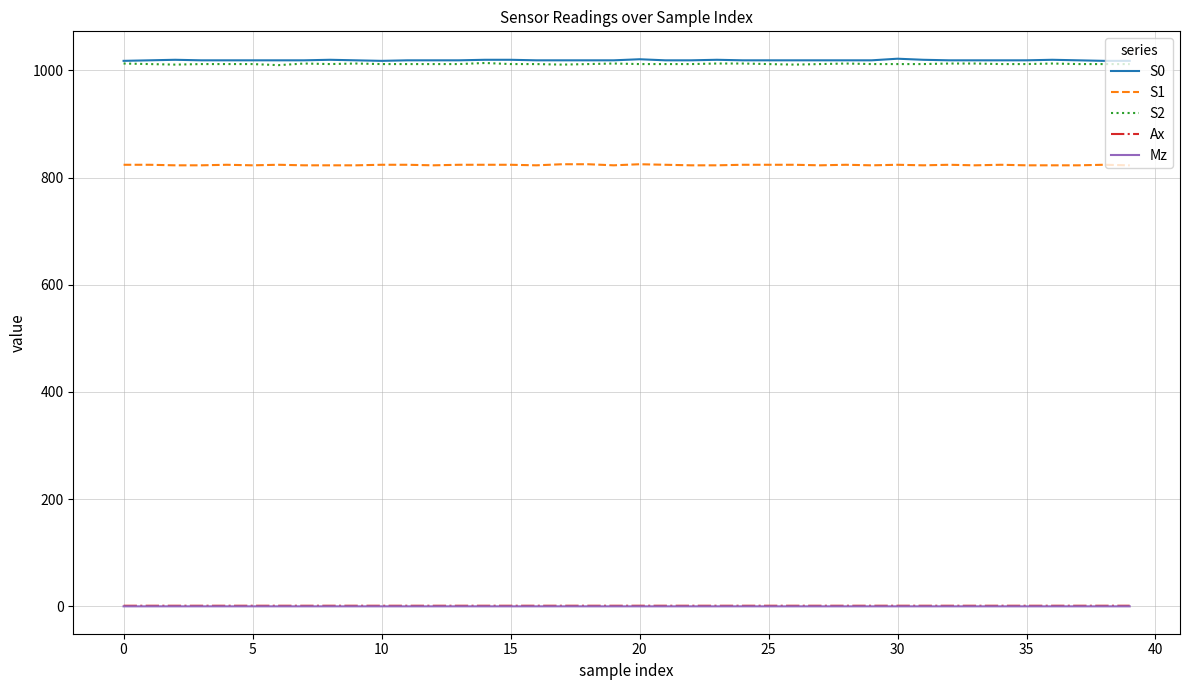

What is the maximum value shown in the chart?

1022.0